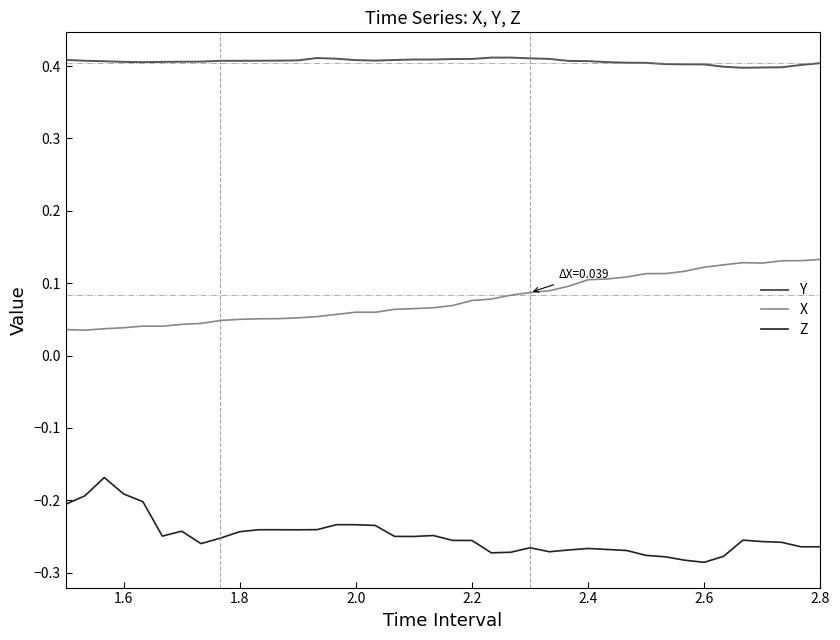

At how many categories does at least one series exceed 0?

40